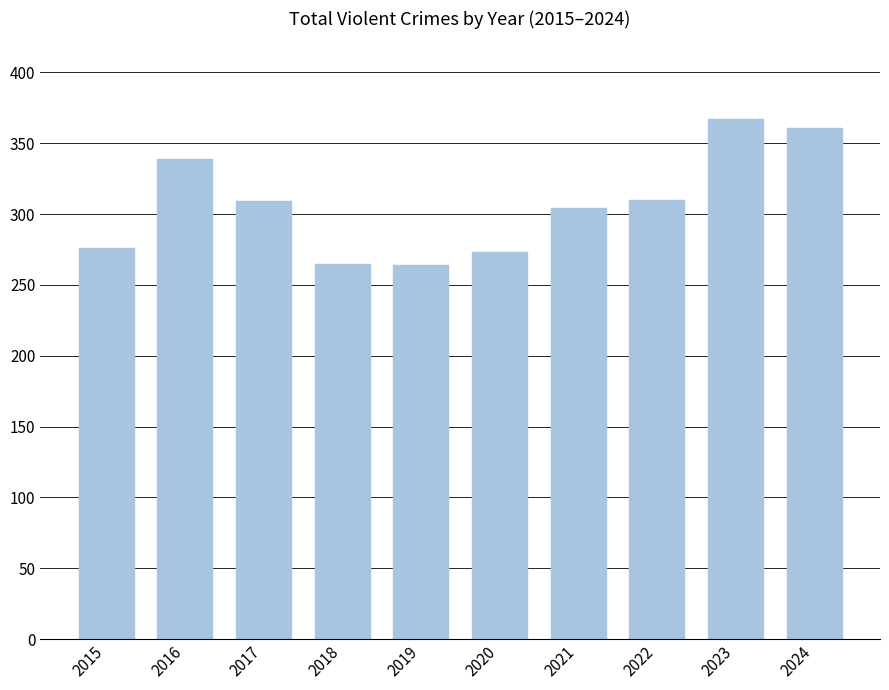

Is it true that the value at 2019 is 264?

True